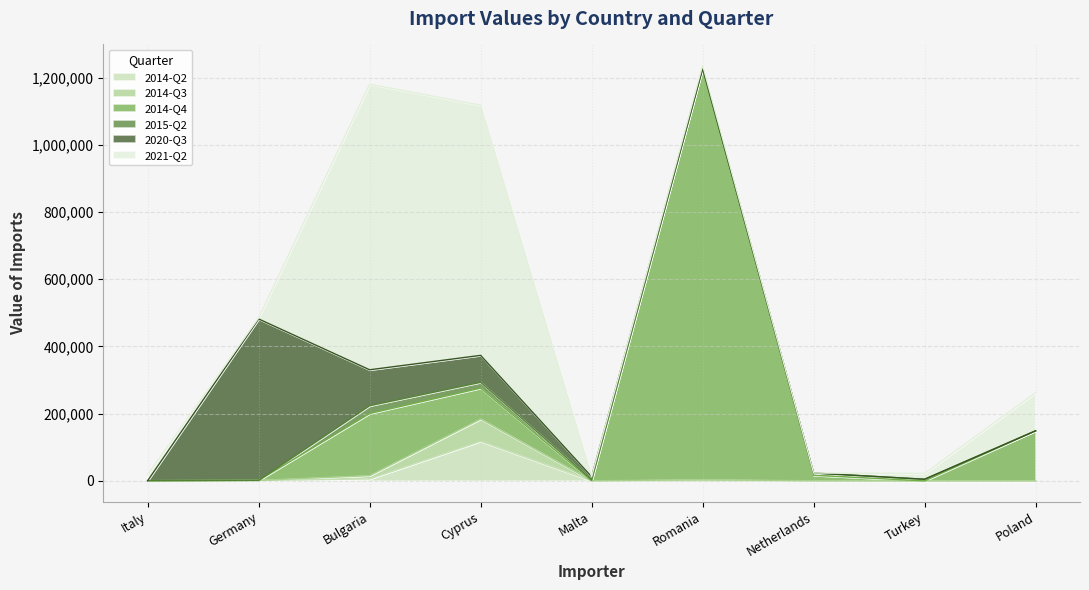

What is the label of the 5th point from the left?

Malta